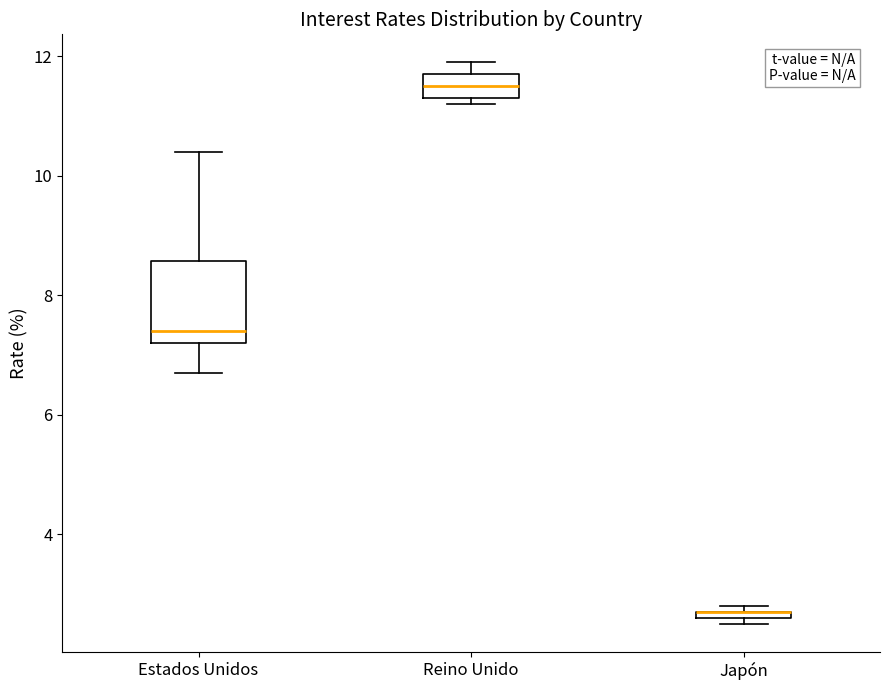

Which box is the tallest, from its lower edge to its upper edge?

Estados Unidos